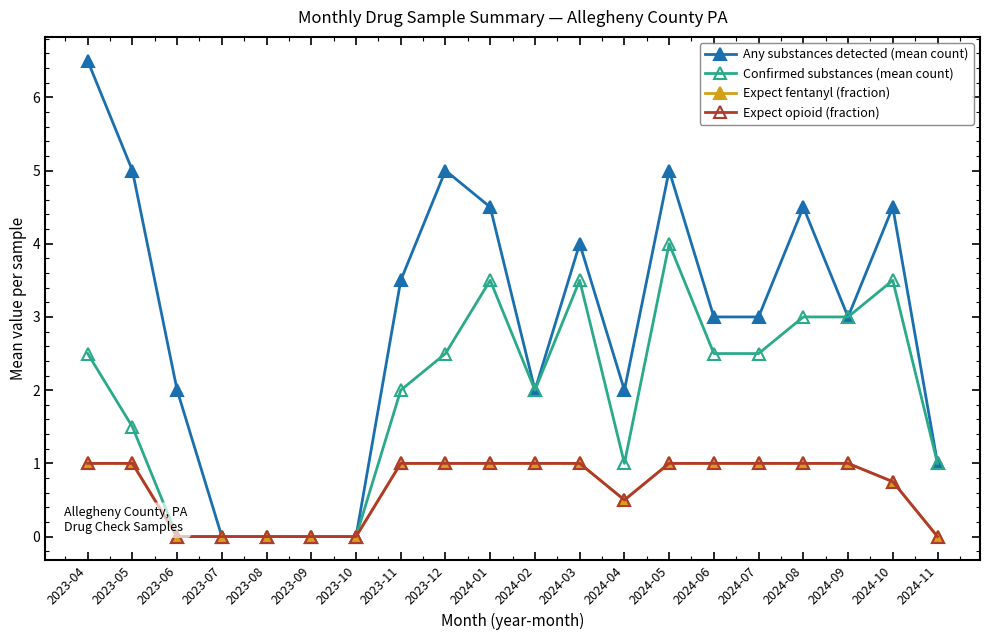

Rank the categories by Expect opioid (fraction) value from lowest to highest.

2023-06, 2023-07, 2023-08, 2023-09, 2023-10, 2024-11, 2024-04, 2024-10, 2023-04, 2023-05, 2023-11, 2023-12, 2024-01, 2024-02, 2024-03, 2024-05, 2024-06, 2024-07, 2024-08, 2024-09